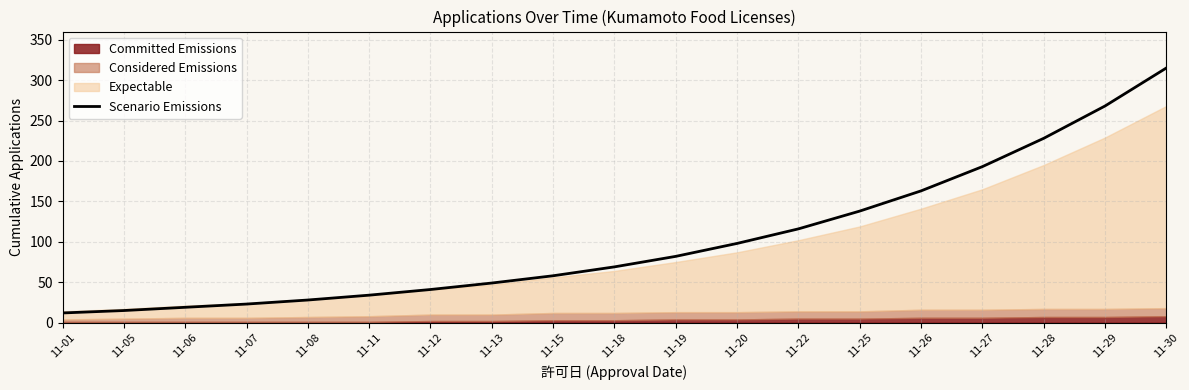

What is the approximate value at 11-06?

19